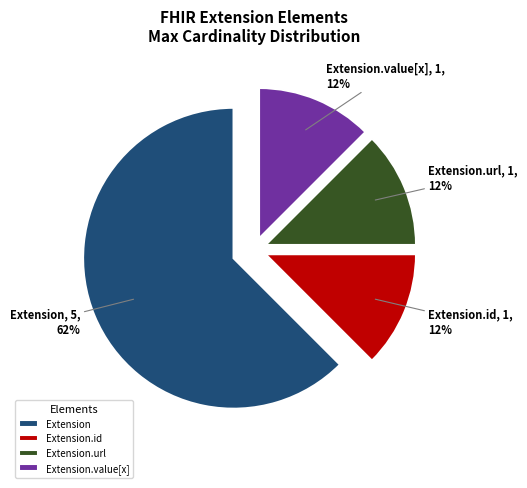

True or false: Extension accounts for 1% of the total.

False